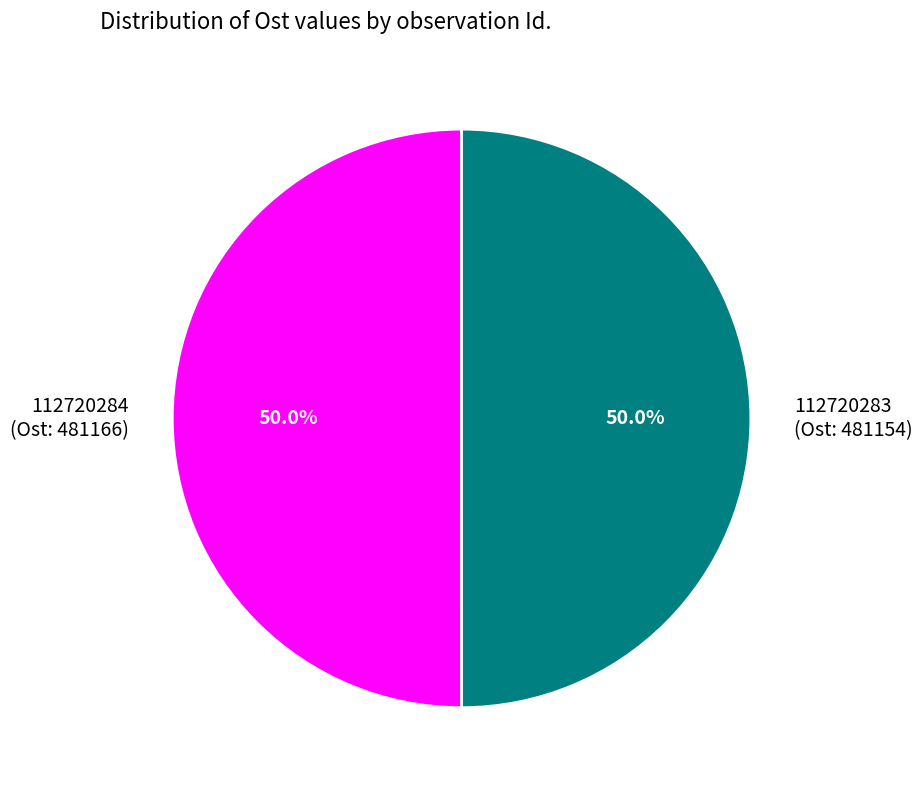

How much of the chart is everything except 112720284 (Ost: 481166)?

50.0%